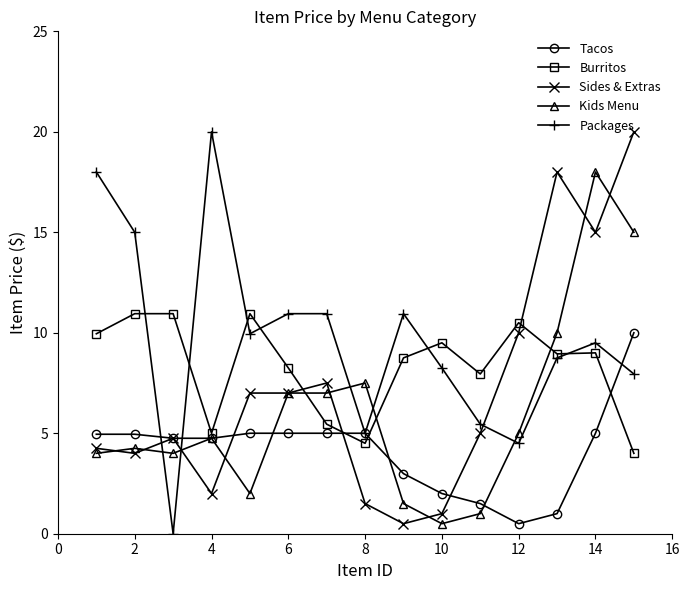

What is the minimum value for Kids Menu?

0.5